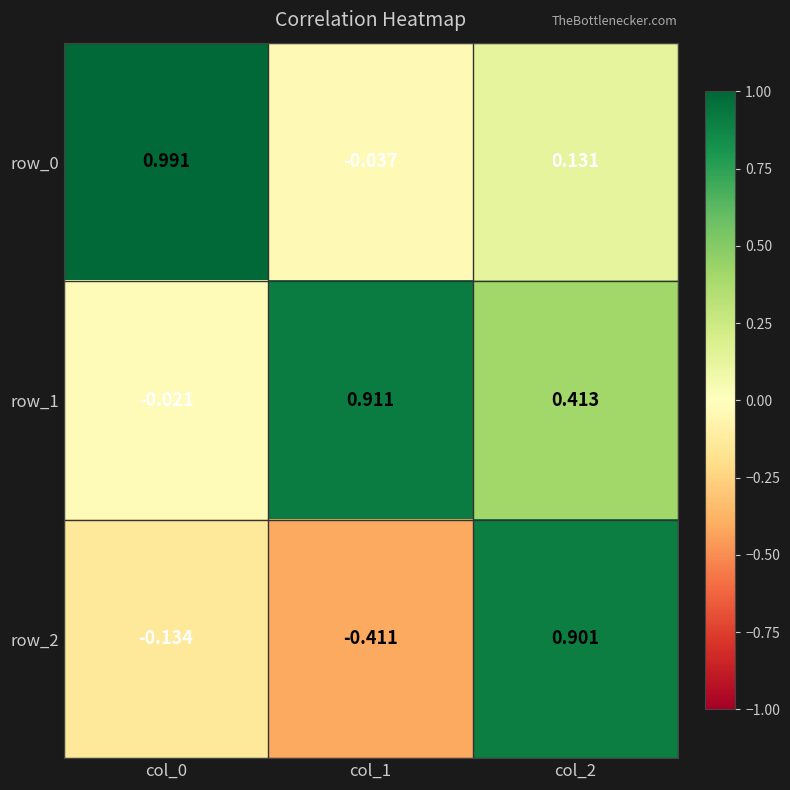

Is the value of row_0 at col_2 greater than the value of row_2 at col_0?

Yes